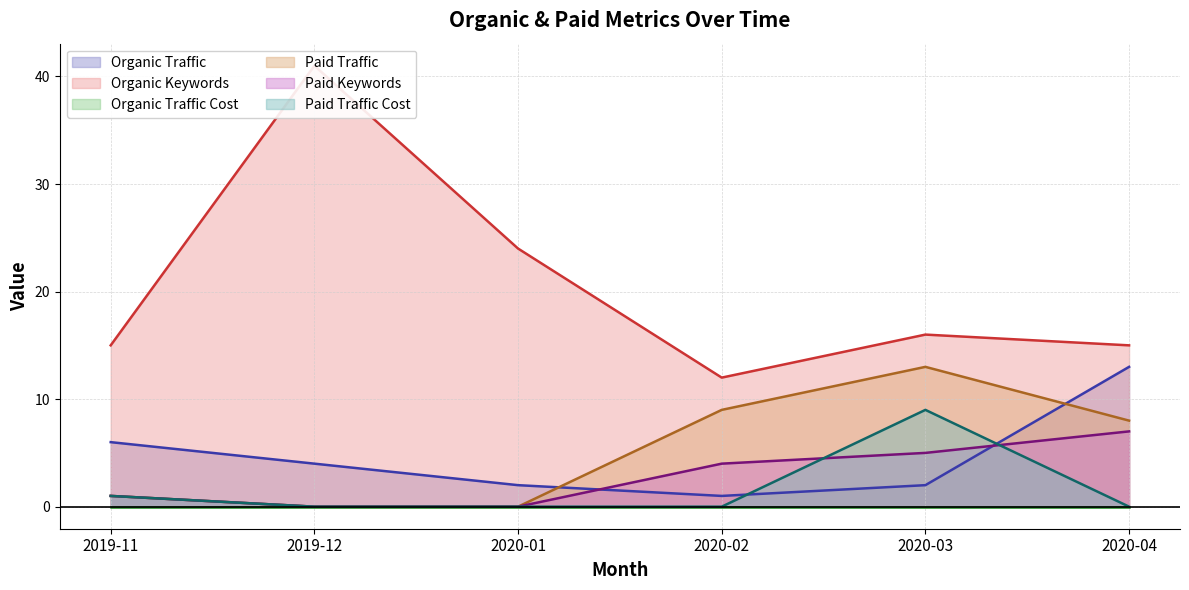

How many positive values does the Paid Traffic series have?

4